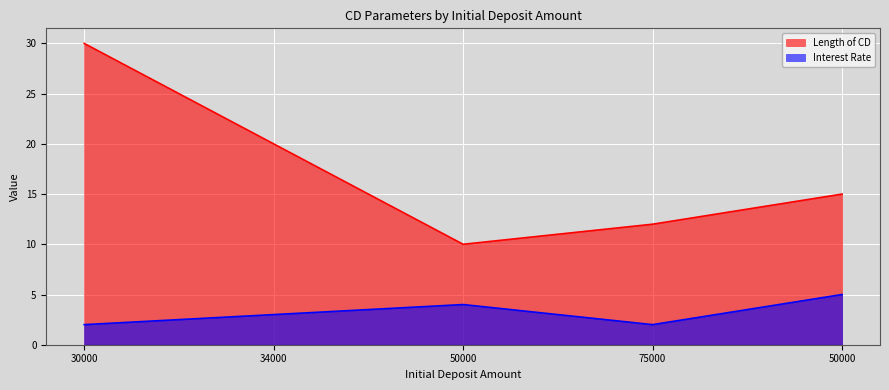

What is the difference between the Interest Rate values at 30000 and 50000?

3